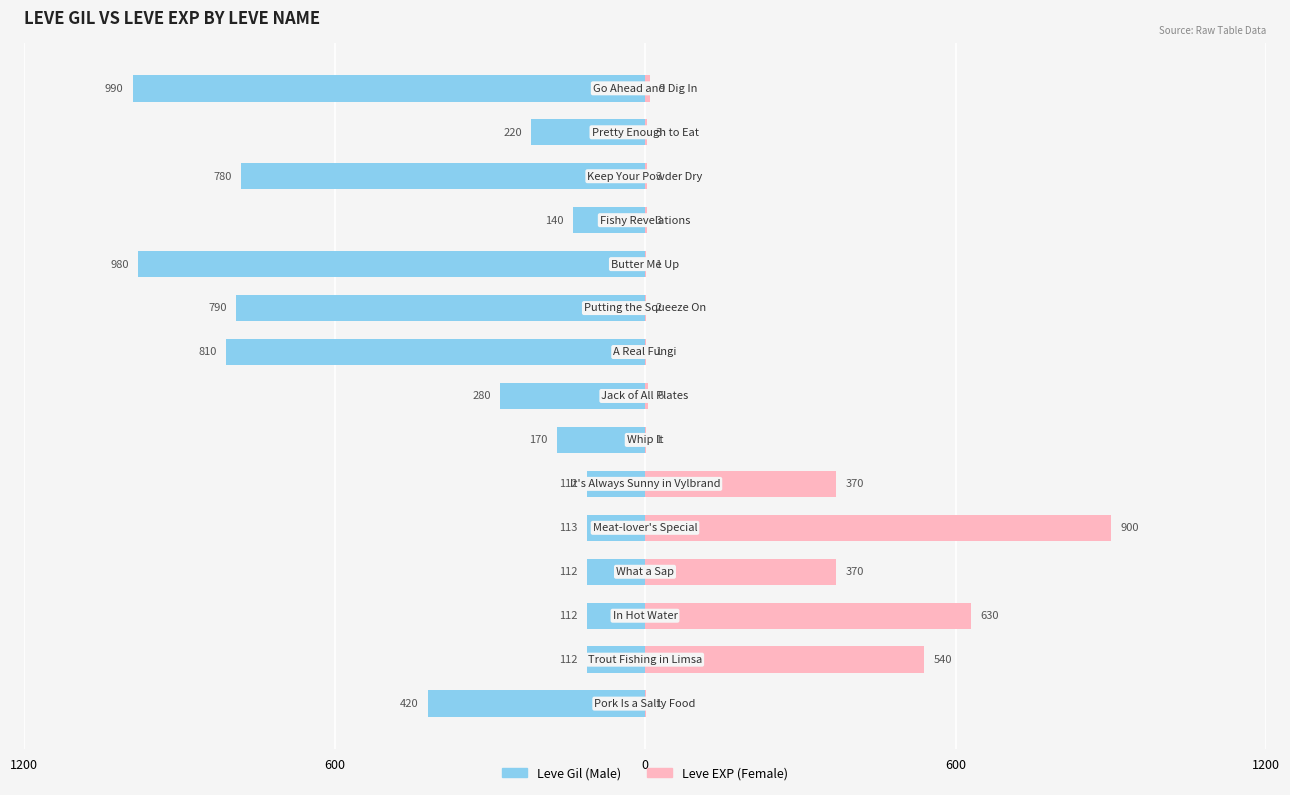

What is the difference between the maximum and minimum values in the Leve Gil (Male) series?

878